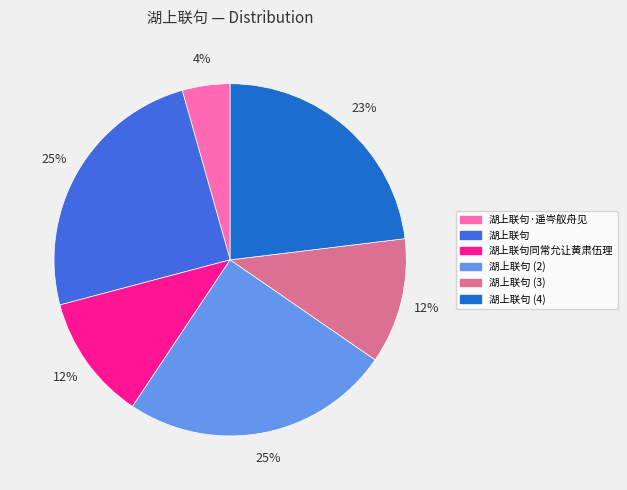

To the nearest percent, what is the average slice percentage?

17%